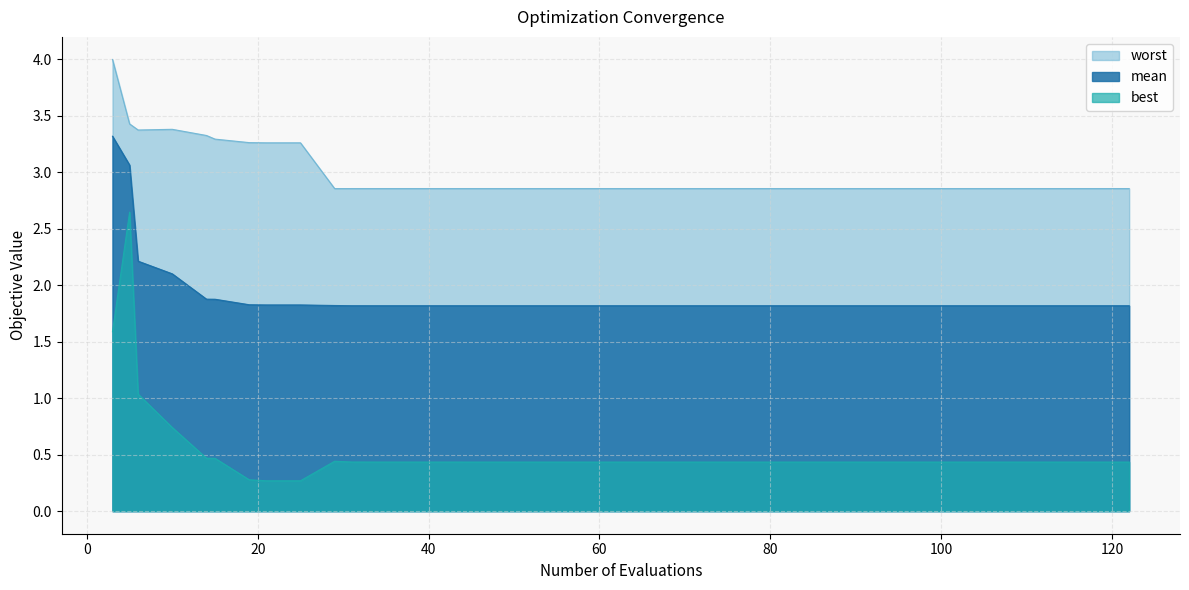

What is the difference between the second highest and minimum values in the best series?

1.3